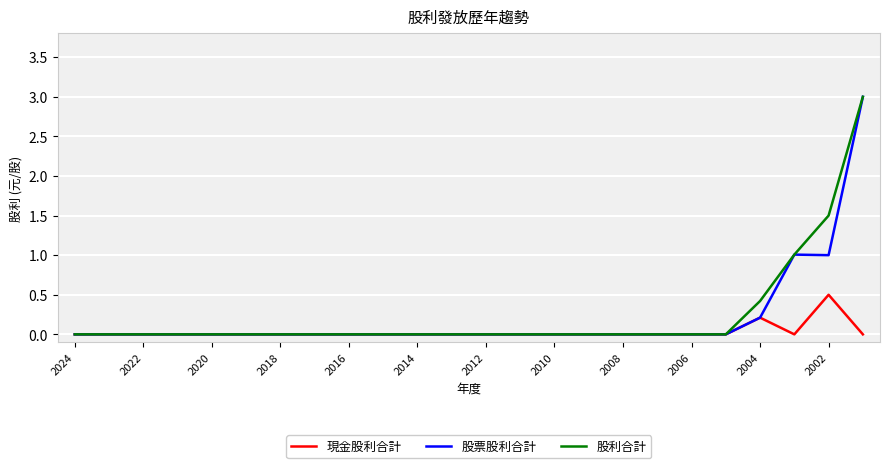

Reading right to left, list all the values displayed in this chart.

現金股利合計: 0.0	0.5	0.0	0.2	0.0	0.0	0.0	0.0	0.0	0.0	0.0	0.0	0.0	0.0	0.0	0.0	0.0	0.0	0.0	0.0	0.0	0.0	0.0	0.0
股票股利合計: 3.0	1.0	1.0	0.2	0.0	0.0	0.0	0.0	0.0	0.0	0.0	0.0	0.0	0.0	0.0	0.0	0.0	0.0	0.0	0.0	0.0	0.0	0.0	0.0
股利合計: 3.0	1.5	1.0	0.4	0.0	0.0	0.0	0.0	0.0	0.0	0.0	0.0	0.0	0.0	0.0	0.0	0.0	0.0	0.0	0.0	0.0	0.0	0.0	0.0